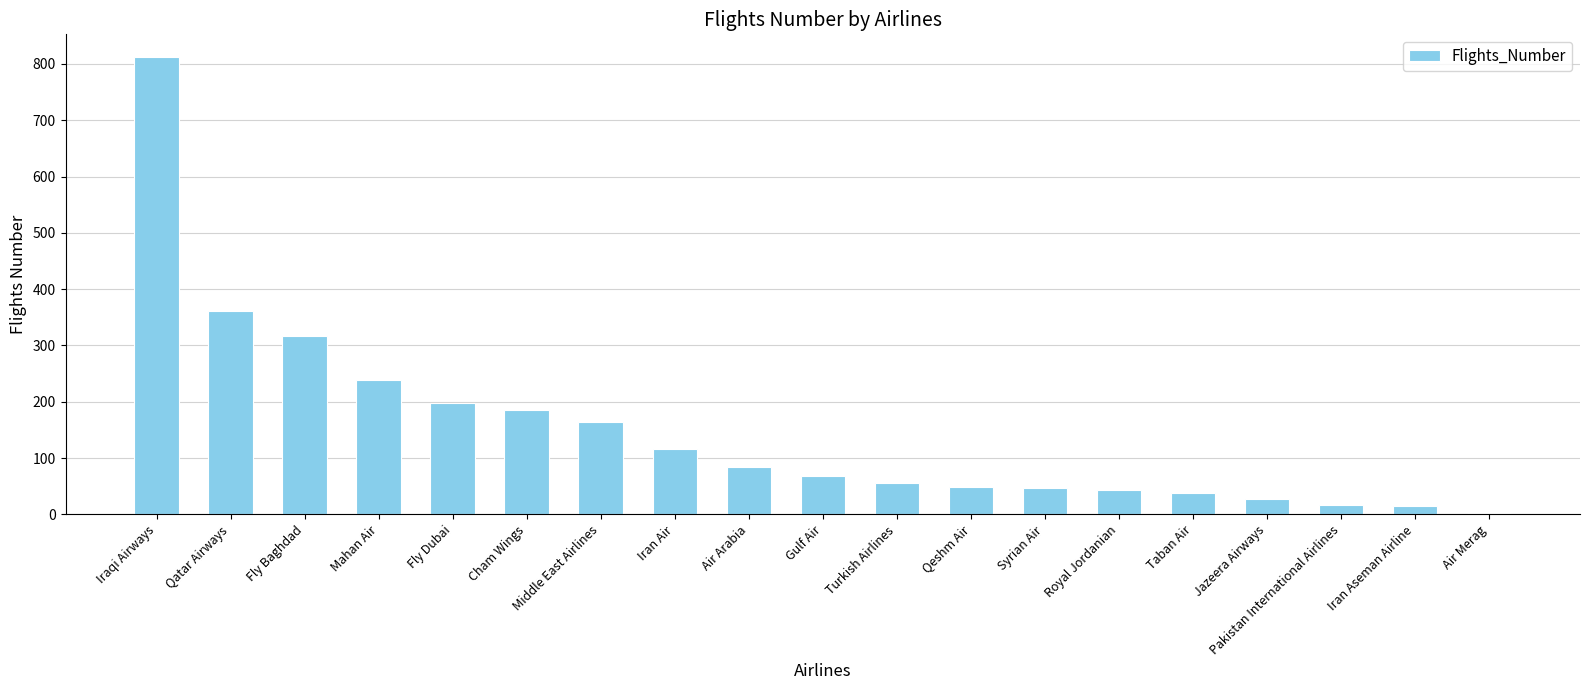

What is the greatest value displayed?

812